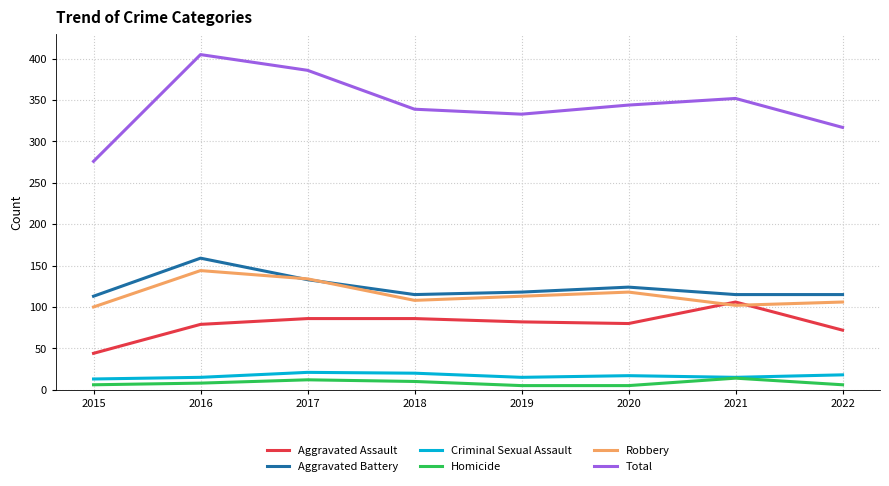

The value of Aggravated Assault at 2015 is 44. True or false?

True